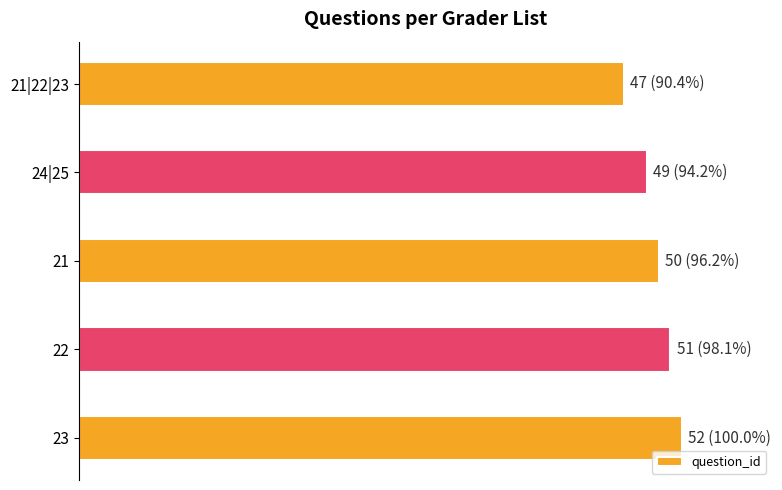

What is the sum of all values?

4.8